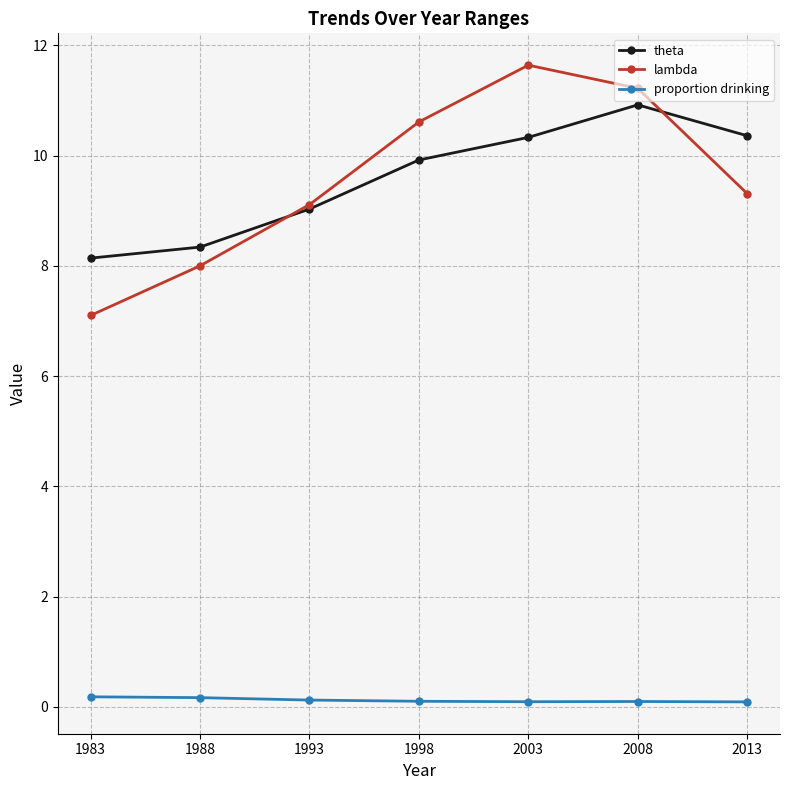

Which series has the largest range (max minus min)?

lambda